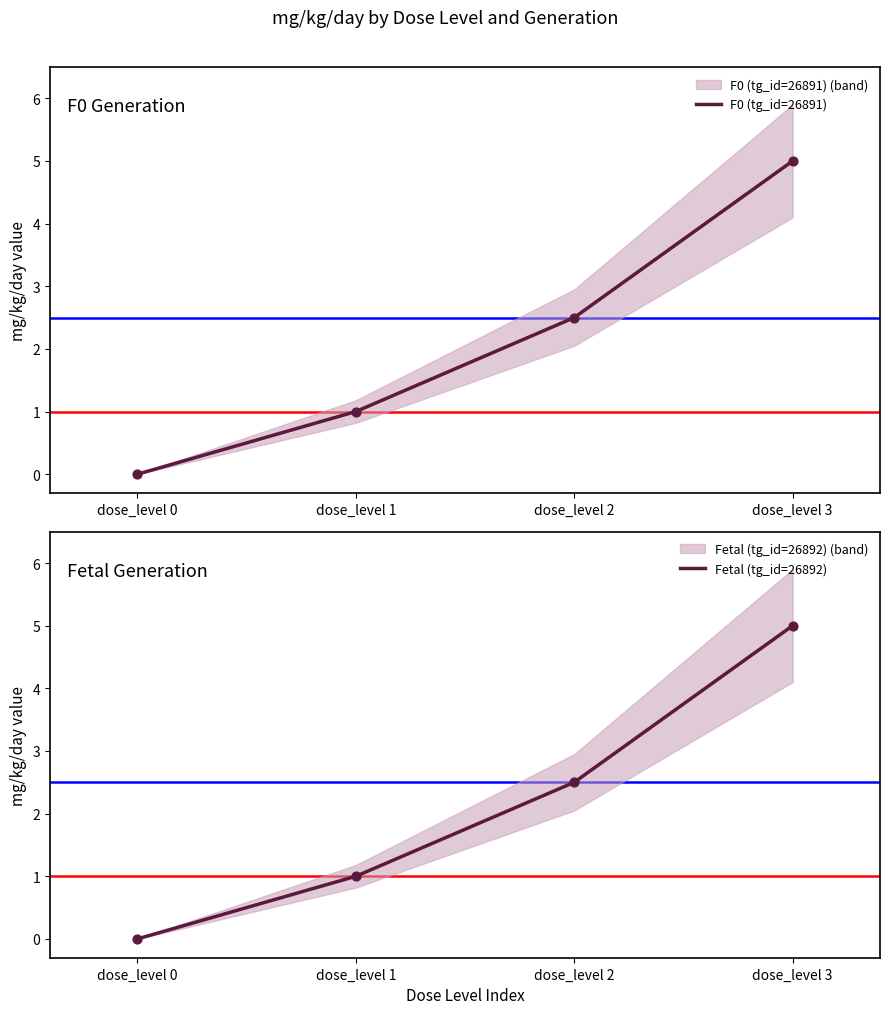

What is the total value across all series at dose_level 3?

10.0